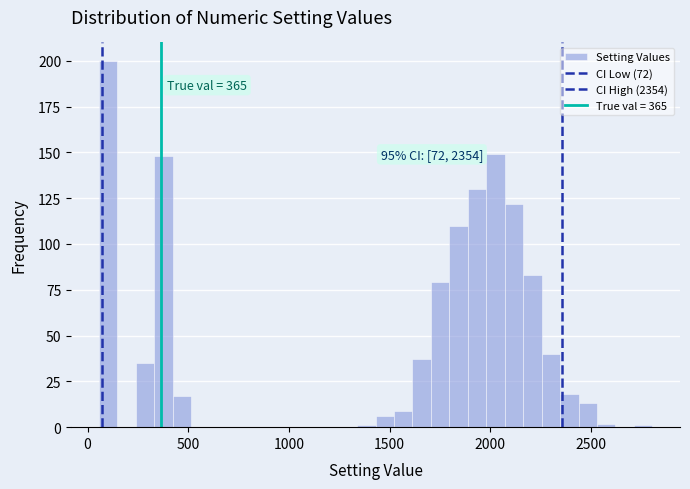

Around what value on the x-axis is the tallest bar? Give the approximate position of its centre, as read against the axis.

100